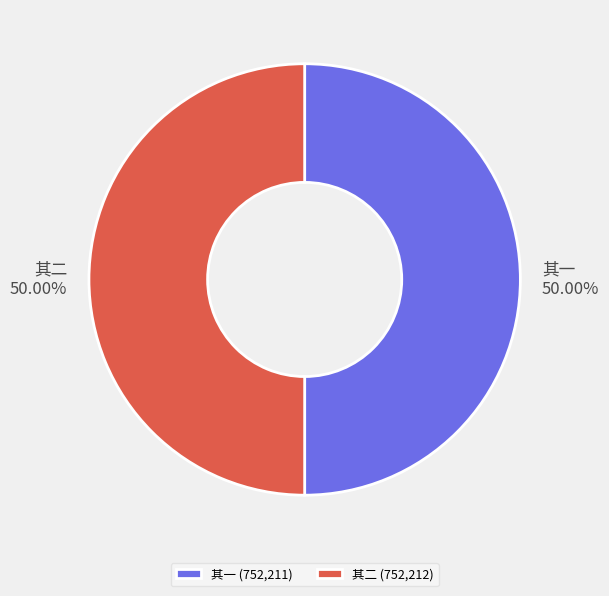

What is the ratio of the value at 其二 to the value at 其一?

1.0